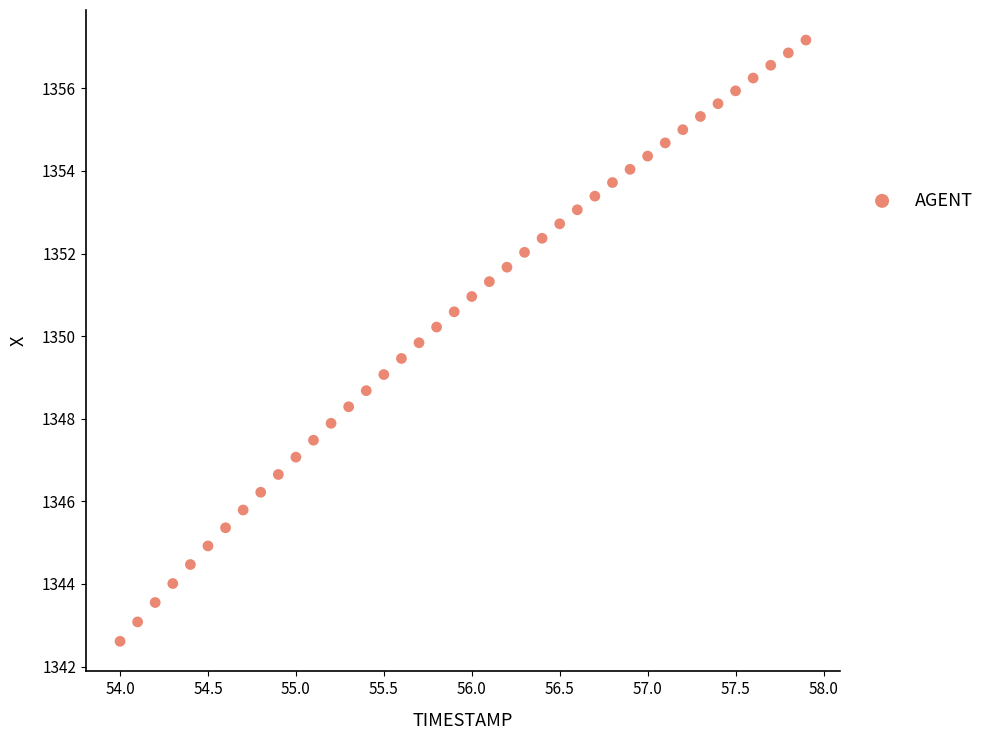

What is the range of Y values (max minus min)?

14.6